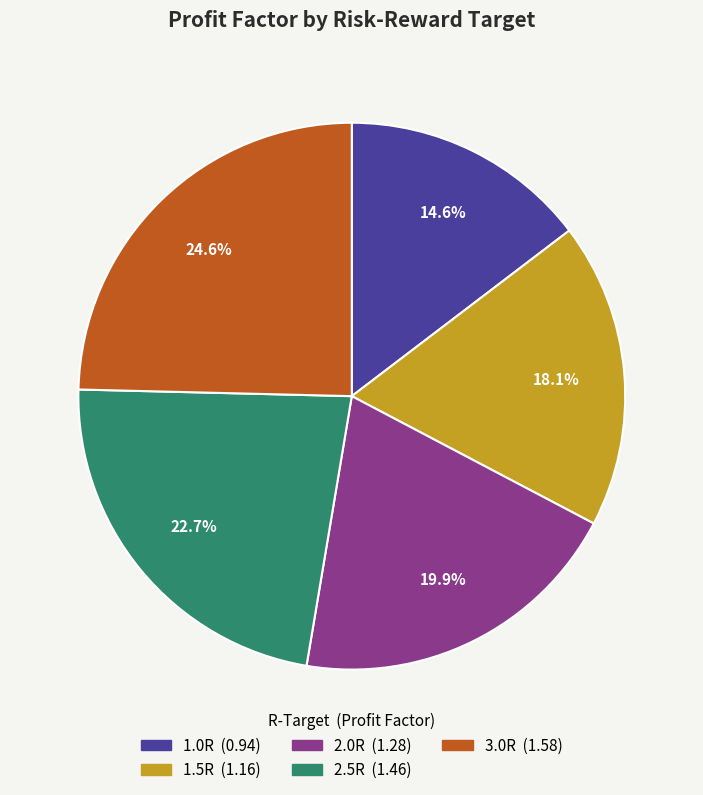

The 1.5R slice represents 11% of the pie. True or false?

False